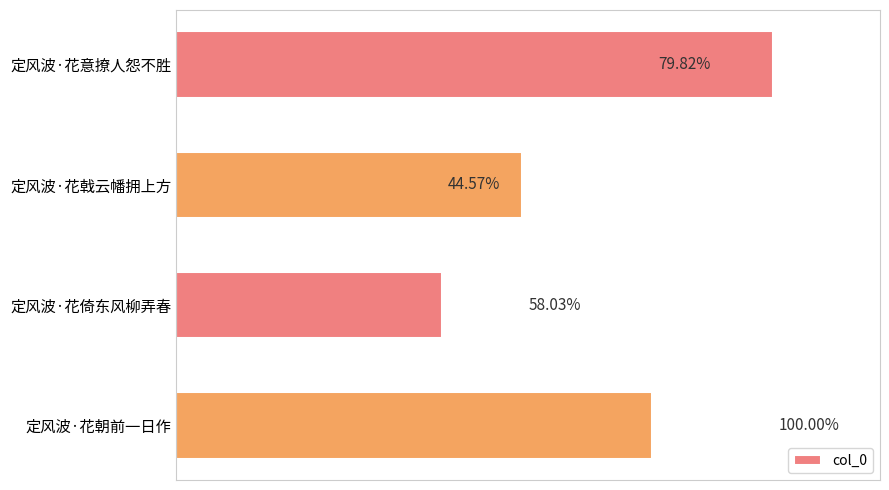

Does the chart contain any negative values?

No